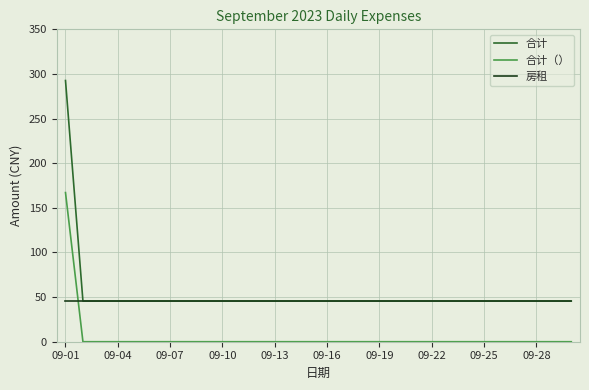

True or false: 合计 and 合计（） cross at least once.

False